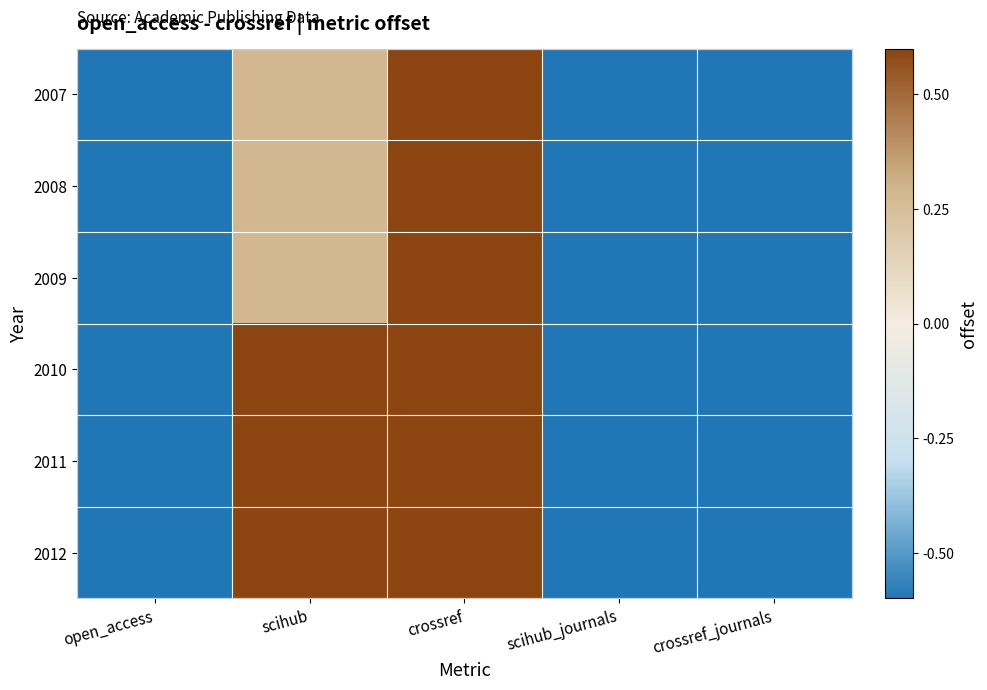

Which category has the highest value across all series?

crossref